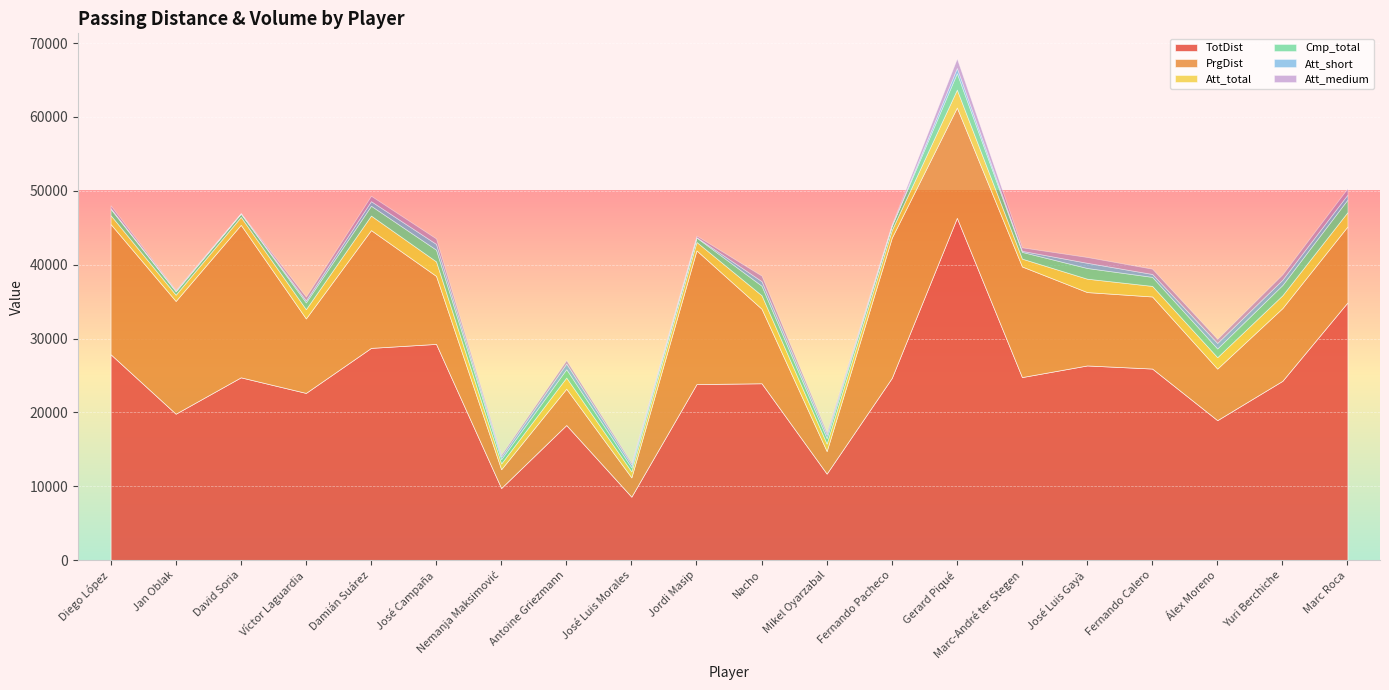

Which series has the largest total across all categories?

TotDist